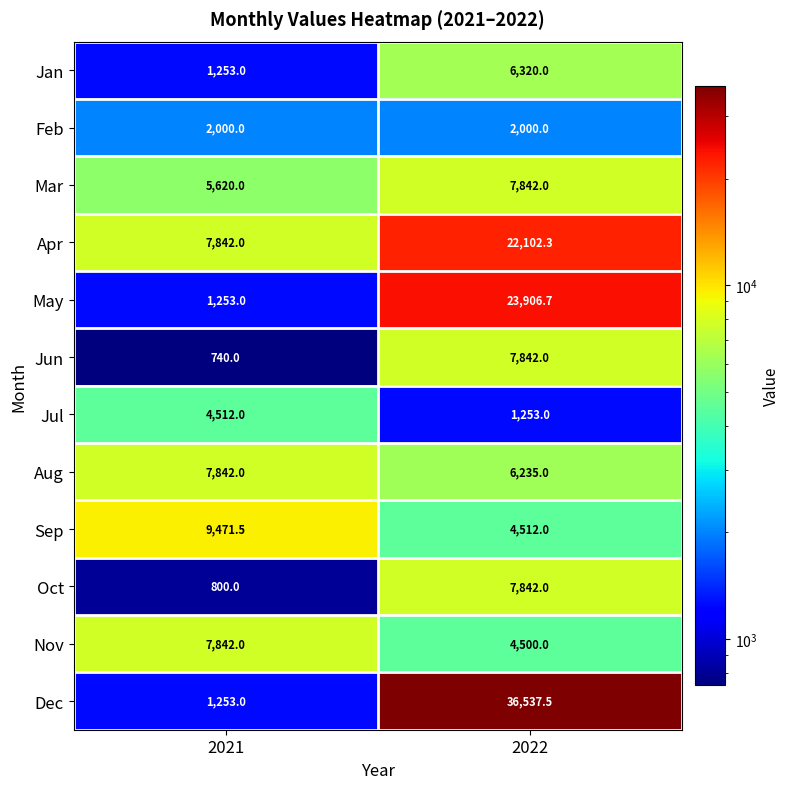

Reading left to right, list all the values displayed in this chart.

Jan: 1253.0	6320.0
Feb: 2000.0	2000.0
Mar: 5620.0	7842.0
Apr: 7842.0	22102.3
May: 1253.0	23906.7
Jun: 740.0	7842.0
Jul: 4512.0	1253.0
Aug: 7842.0	6235.0
Sep: 9471.5	4512.0
Oct: 800.0	7842.0
Nov: 7842.0	4500.0
Dec: 1253.0	36537.5